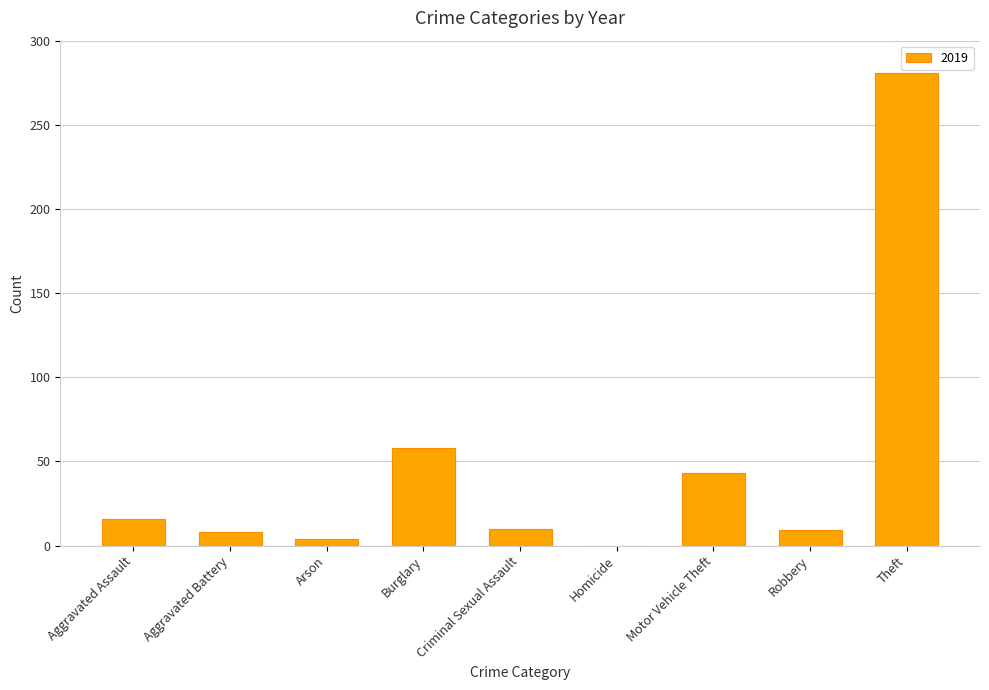

The chart shows a value of 0 at Homicide. True or false?

True